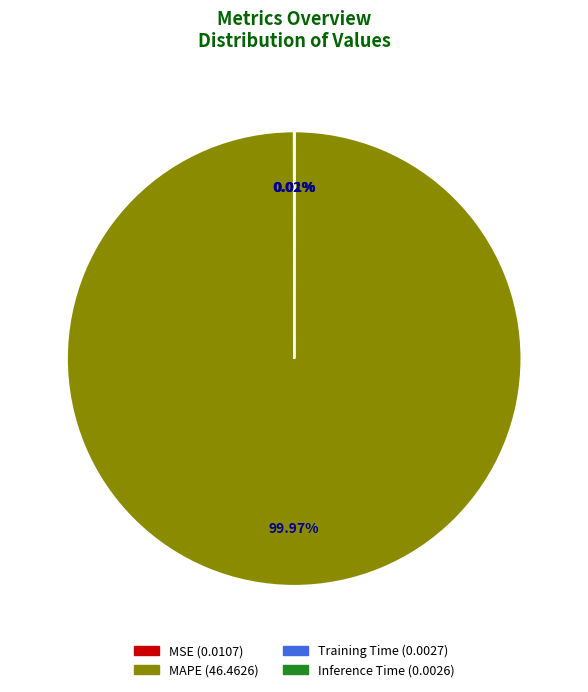

Does MAPE account for over 50% of the chart?

Yes